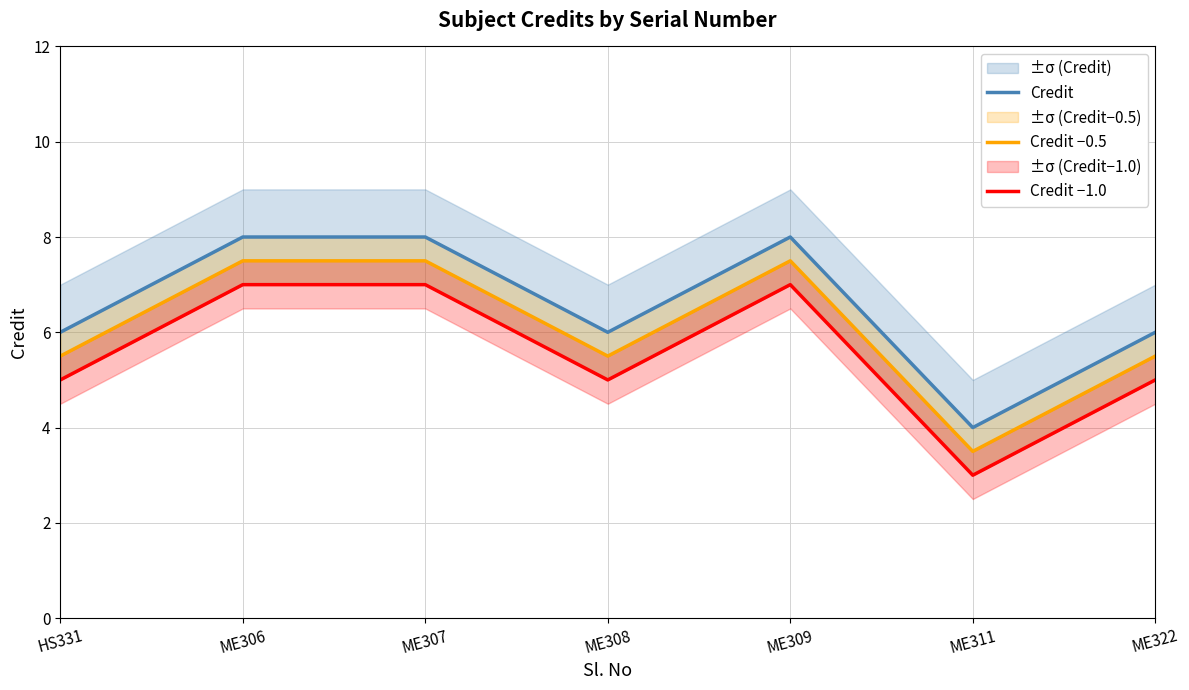

True or false: Credit −1.0 has a value of 5.0 at HS331.

True